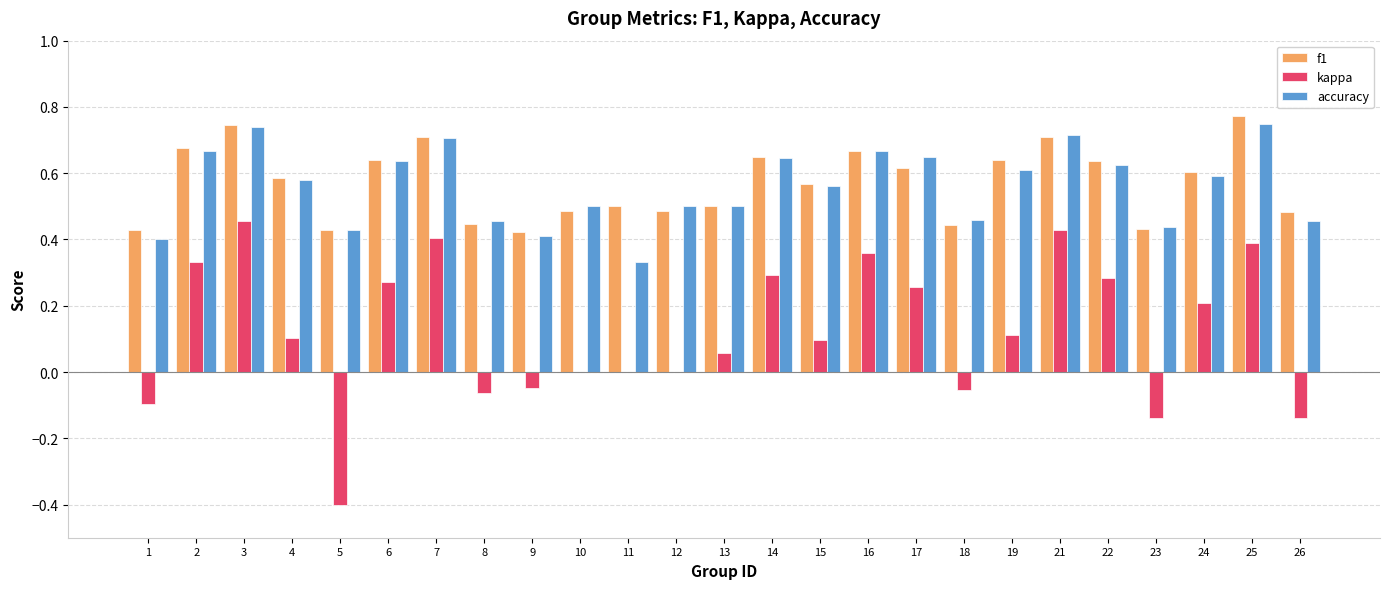

How many categories are shown in the chart?

25